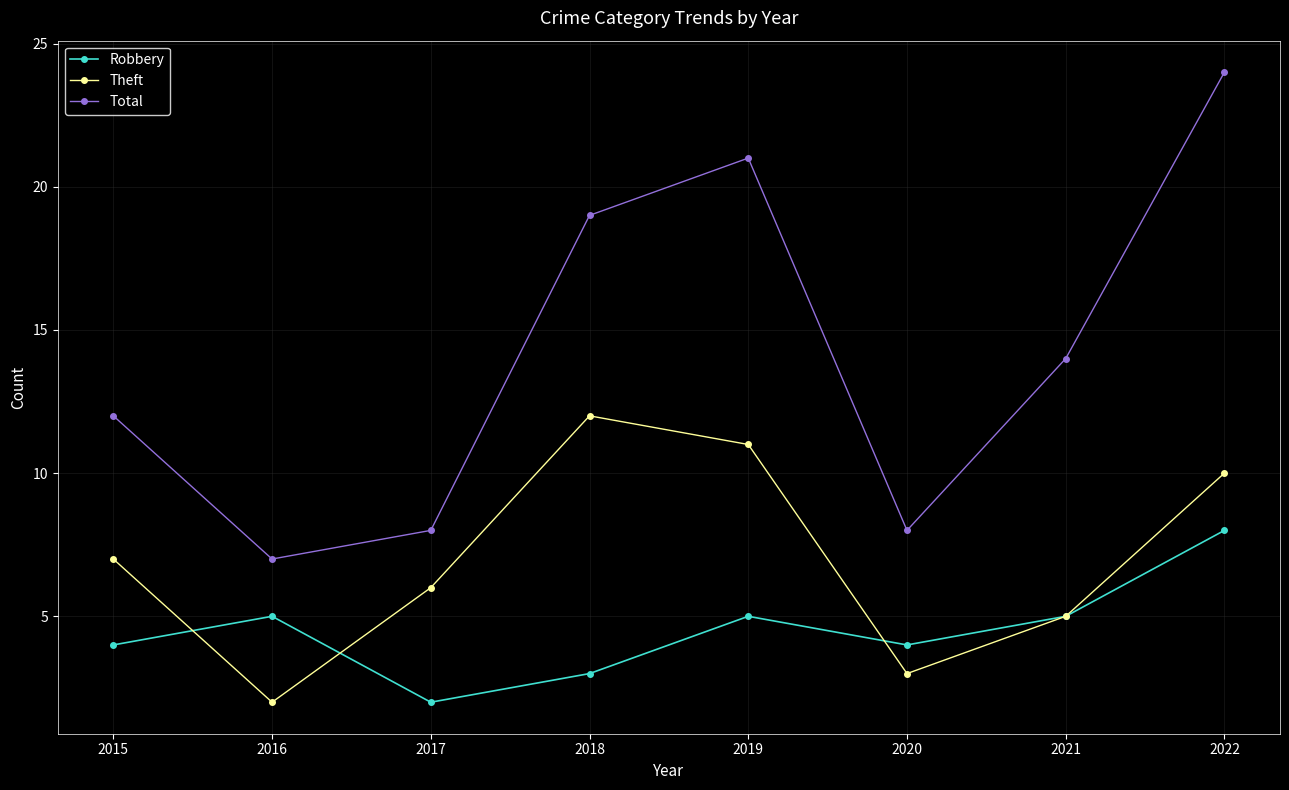

Count the number of data series in this chart.

3